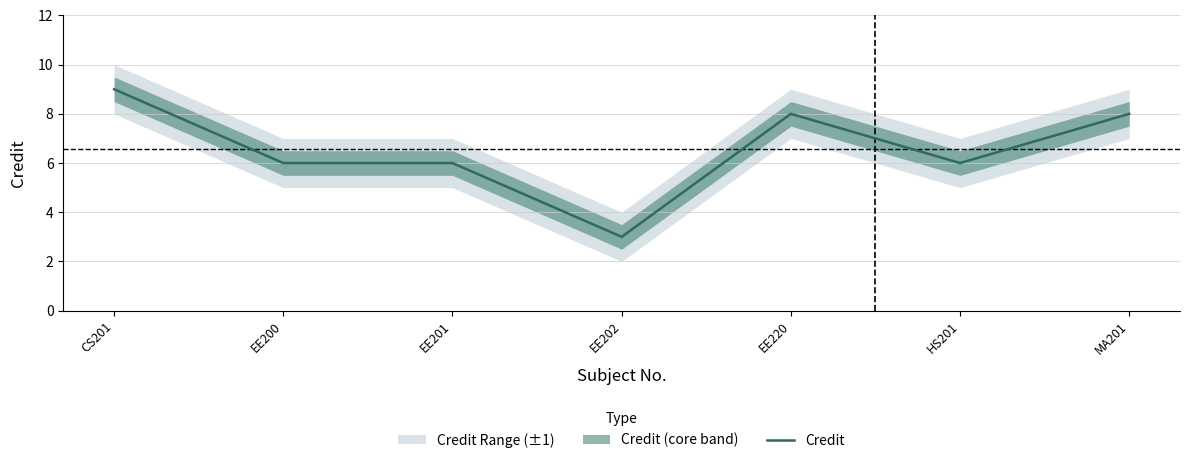

Does the chart have visible grid lines?

Yes